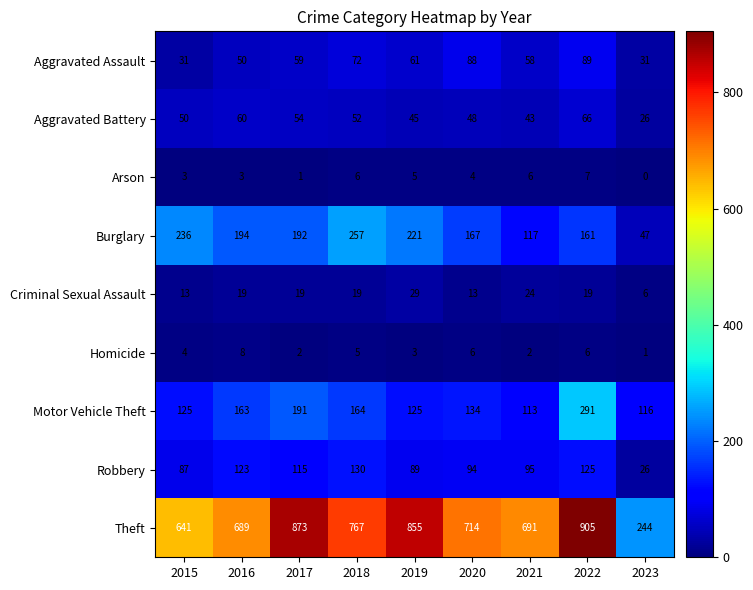

Which category has the highest value in the Aggravated Battery series?

2022